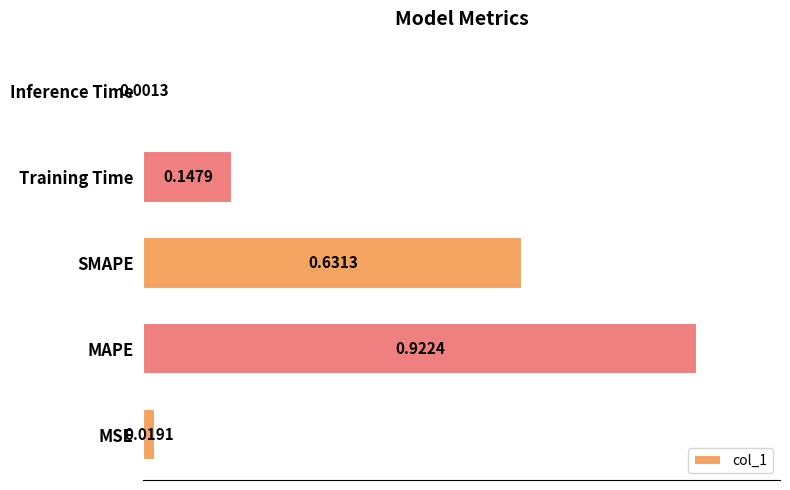

Which has a higher value, Inference Time or MSE?

MSE